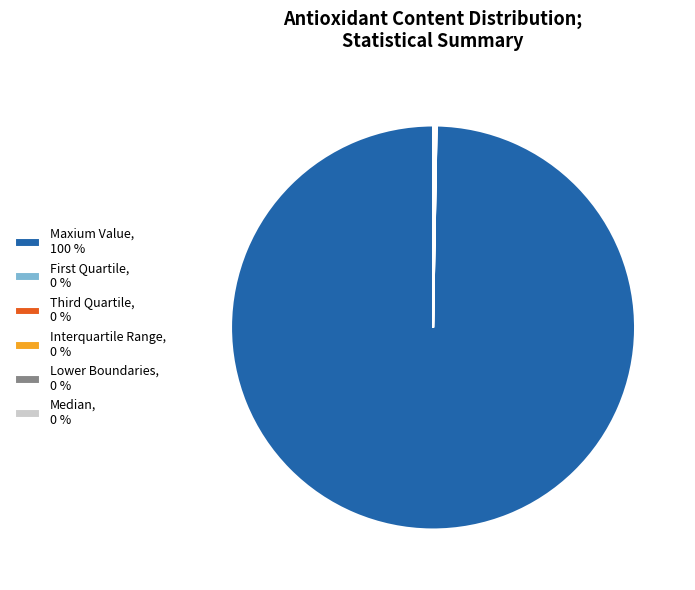

Is there a majority slice in this chart?

Yes